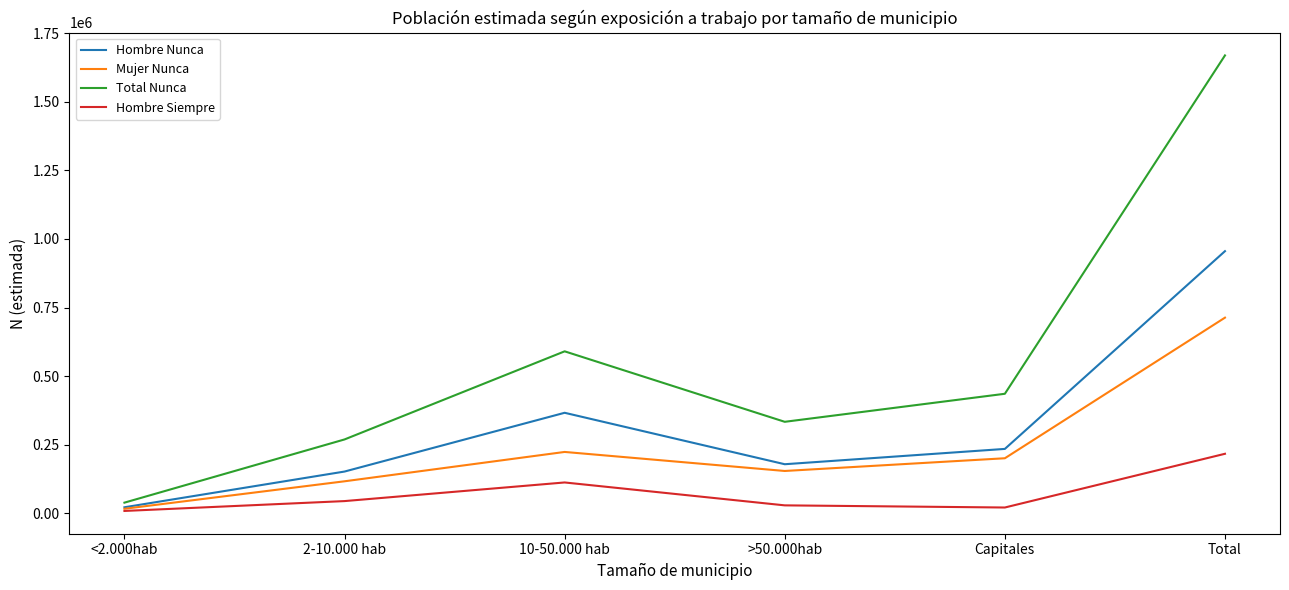

Rank the series at >50.000hab from highest to lowest value.

Total Nunca, Hombre Nunca, Mujer Nunca, Hombre Siempre